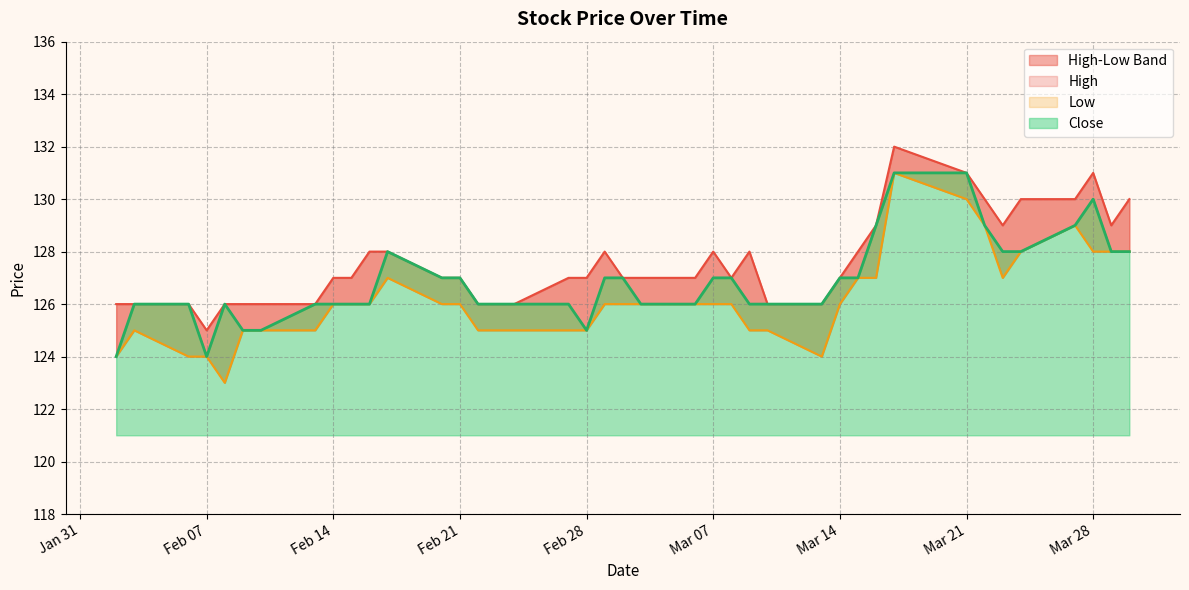

True or false: Low has more than 1 interior local peaks.

True